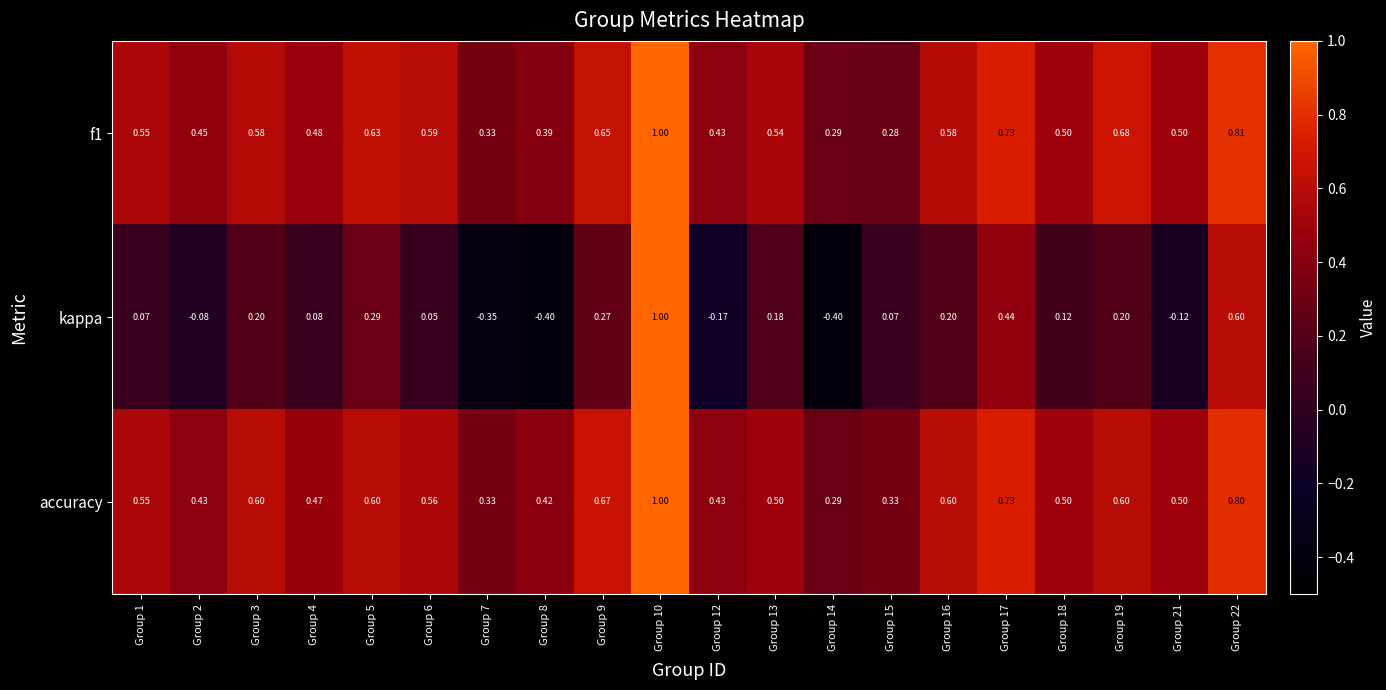

Between Group 3 and Group 14, which series saw the biggest shift?

kappa